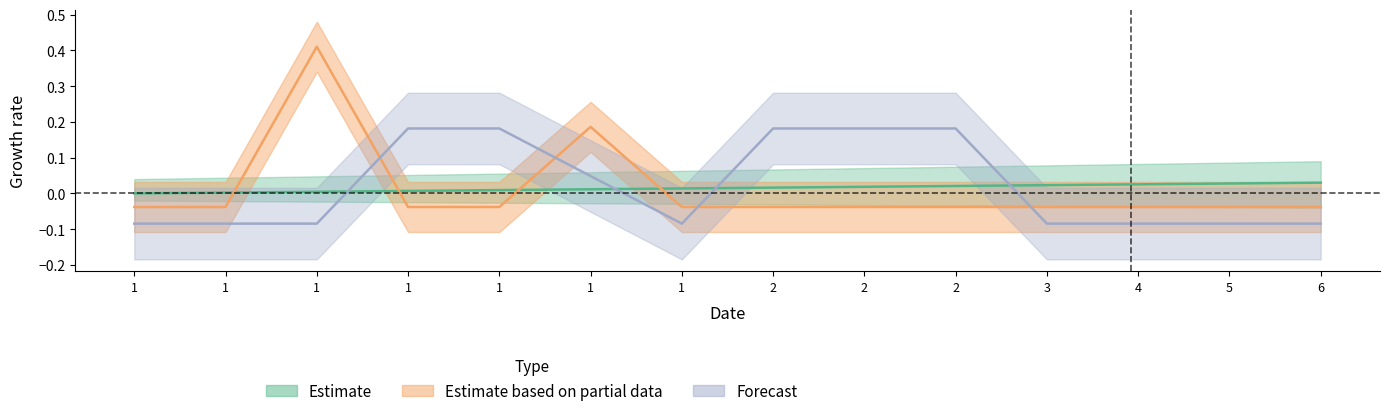

Rank the categories by Forecast value from lowest to highest.

1, 1, 1, 1, 3, 4, 5, 6, 1, 1, 1, 2, 2, 2